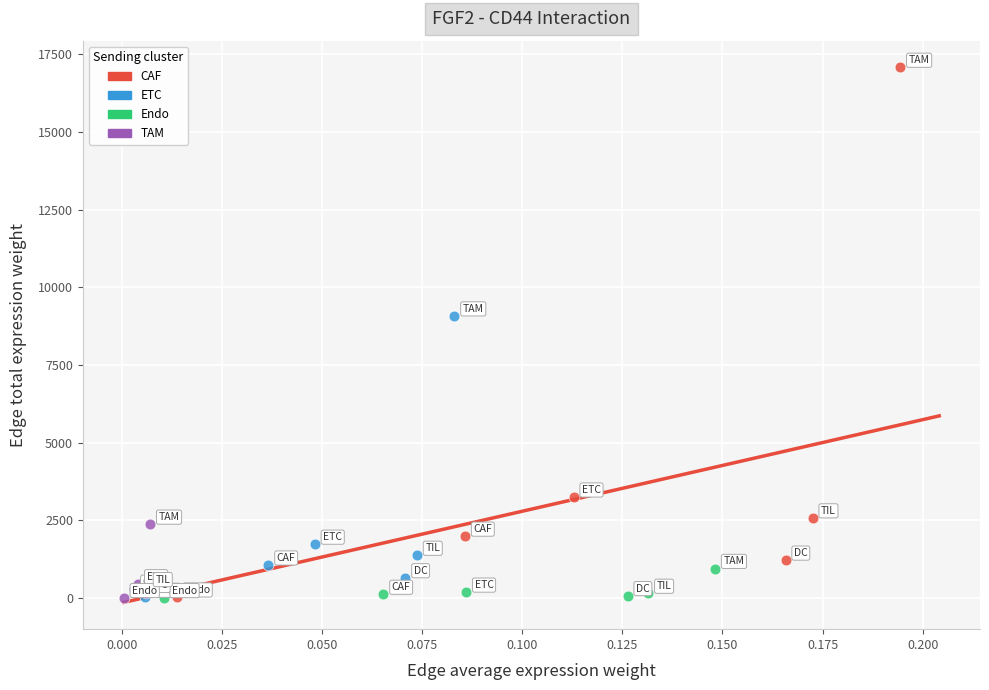

Which series contains the highest Y value?

CAF